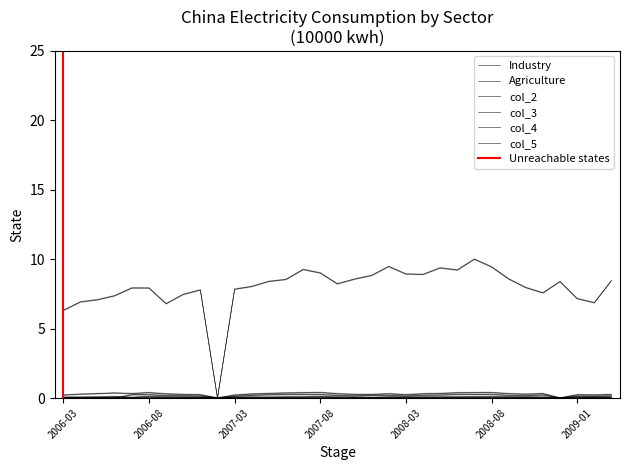

How many col_4 values are between 0 and 1?

33